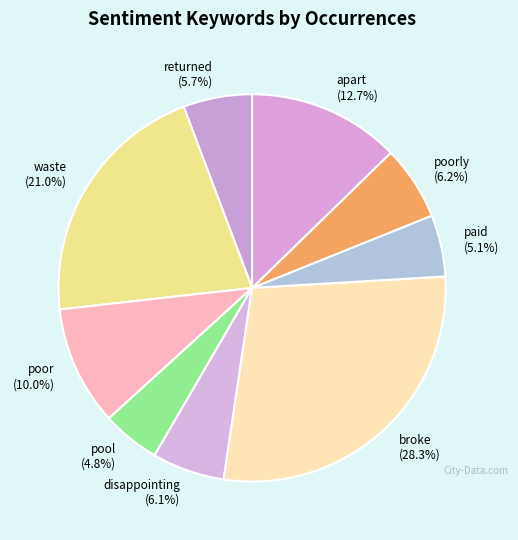

Which has a higher value, returned or broke?

broke